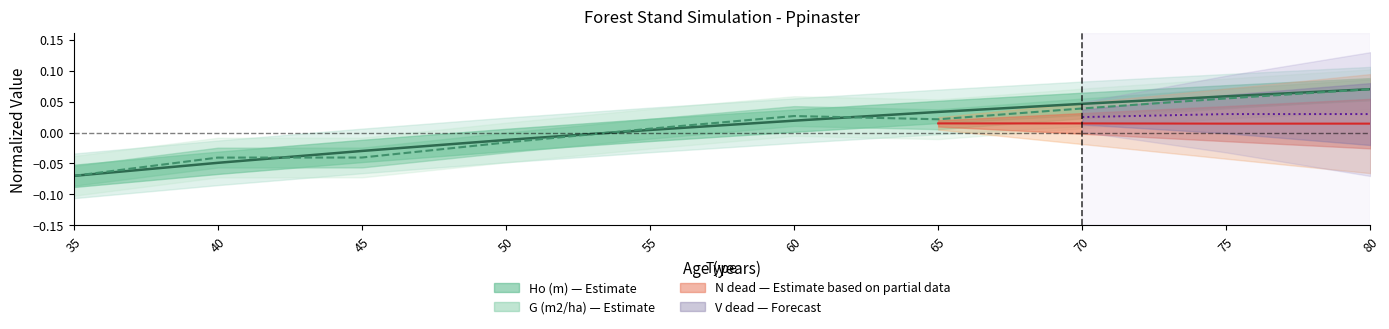

Between which two adjacent categories do Ho (m) and G (m2/ha) first intersect?

40 and 45